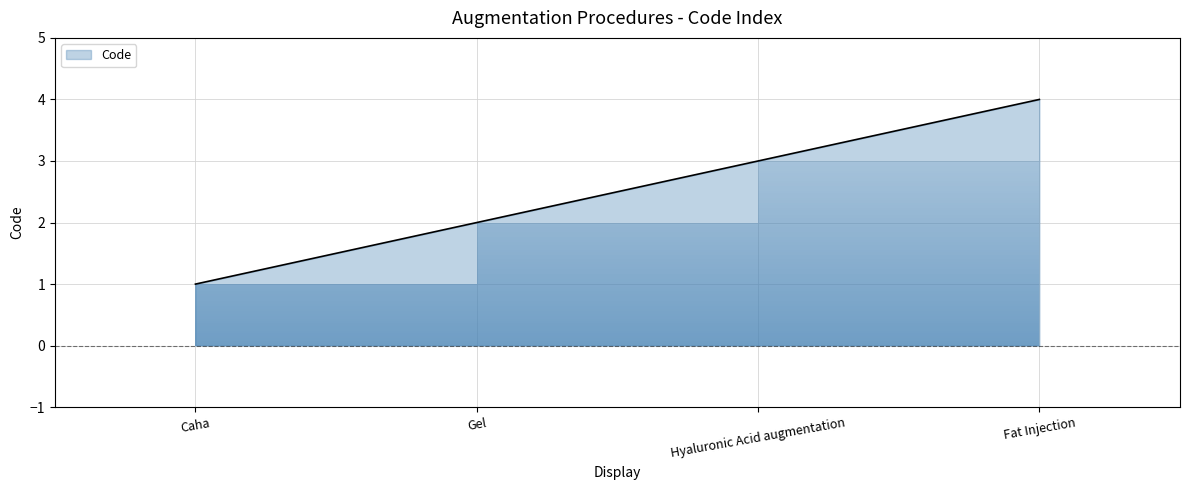

What position from the left is Hyaluronic Acid augmentation?

3